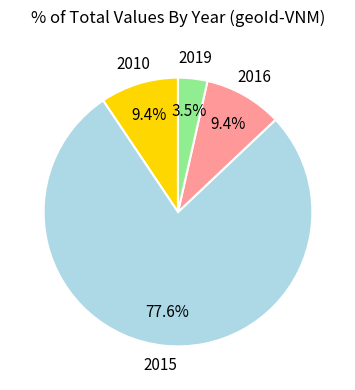

Does any single category account for the majority?

Yes